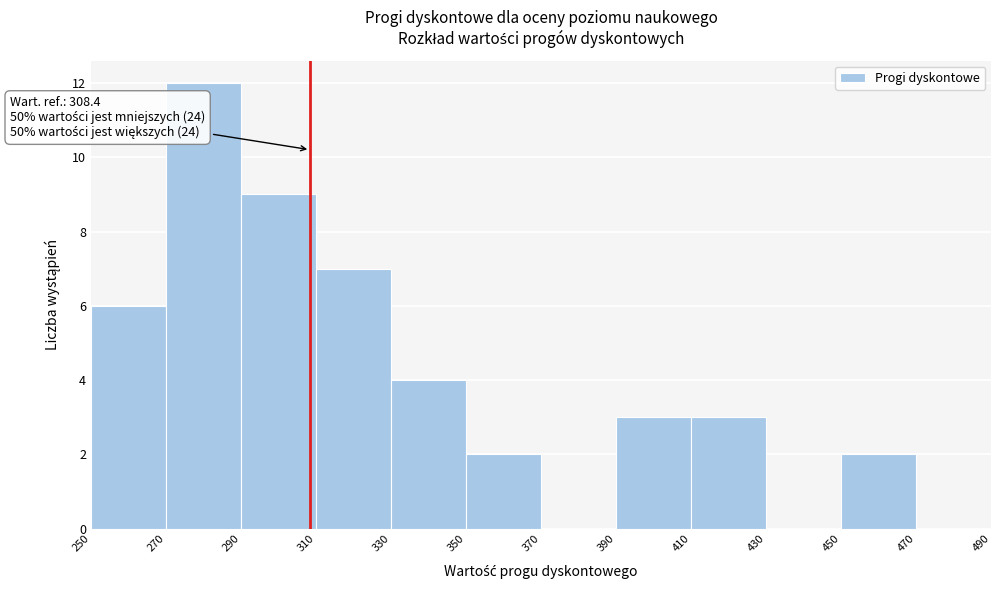

Which range on the x-axis has the tallest bar?

270 to 290